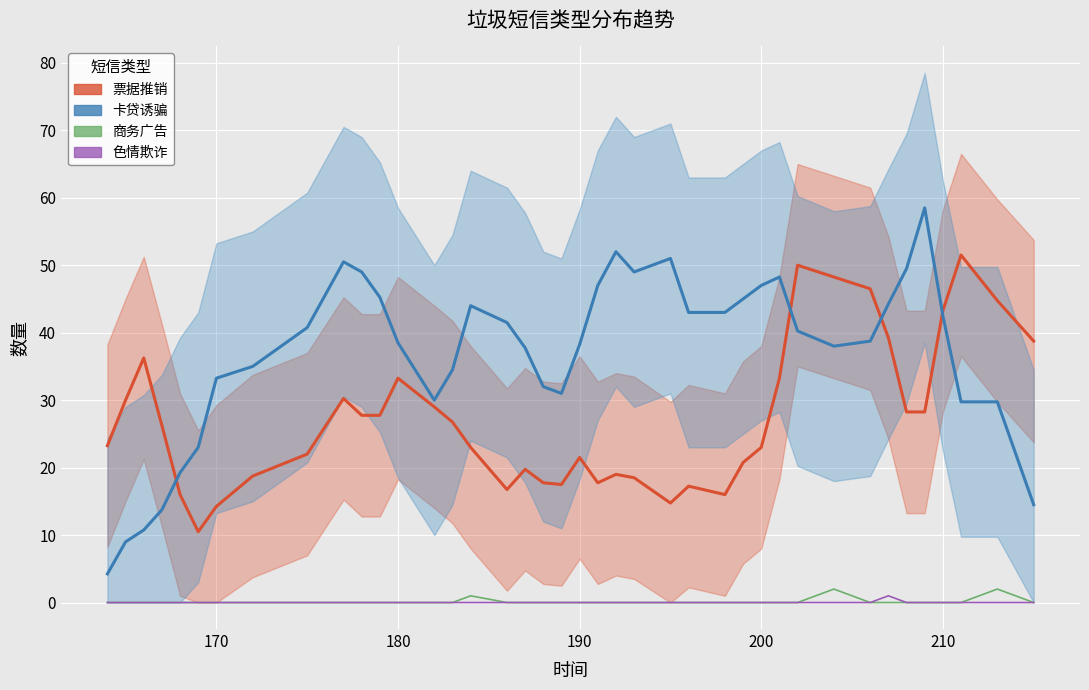

True or false: 卡贷诱骗_line and 色情欺诈 cross at least once.

False